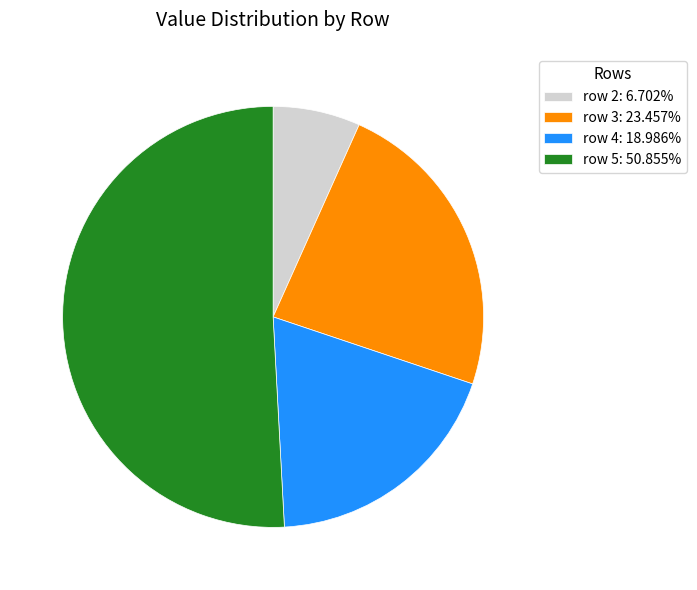

Do row 2 and row 3 together represent more than half of the pie?

No